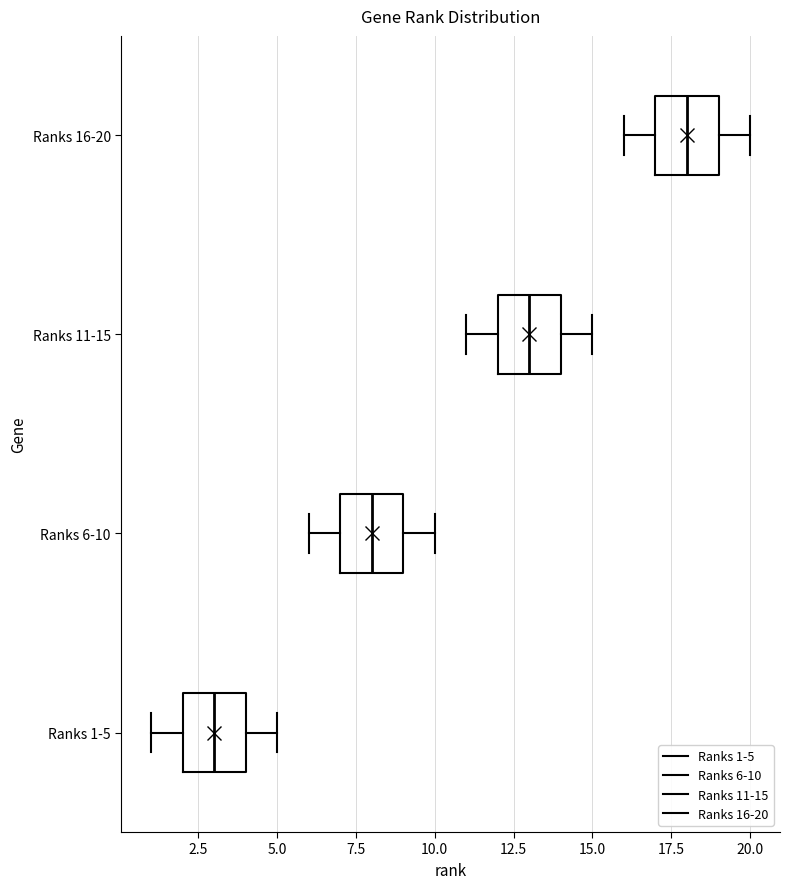

Where does the left whisker of the box for Ranks 11-15 end on the x-axis? The values are not printed on the chart, so give them approximately, as read against the axis.

11